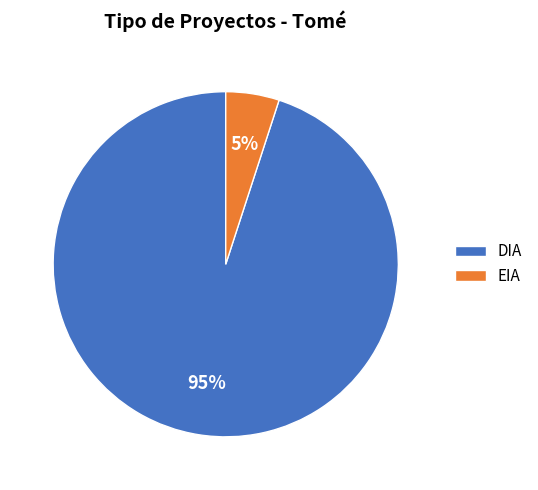

To the nearest percent, what portion does EIA represent?

5%